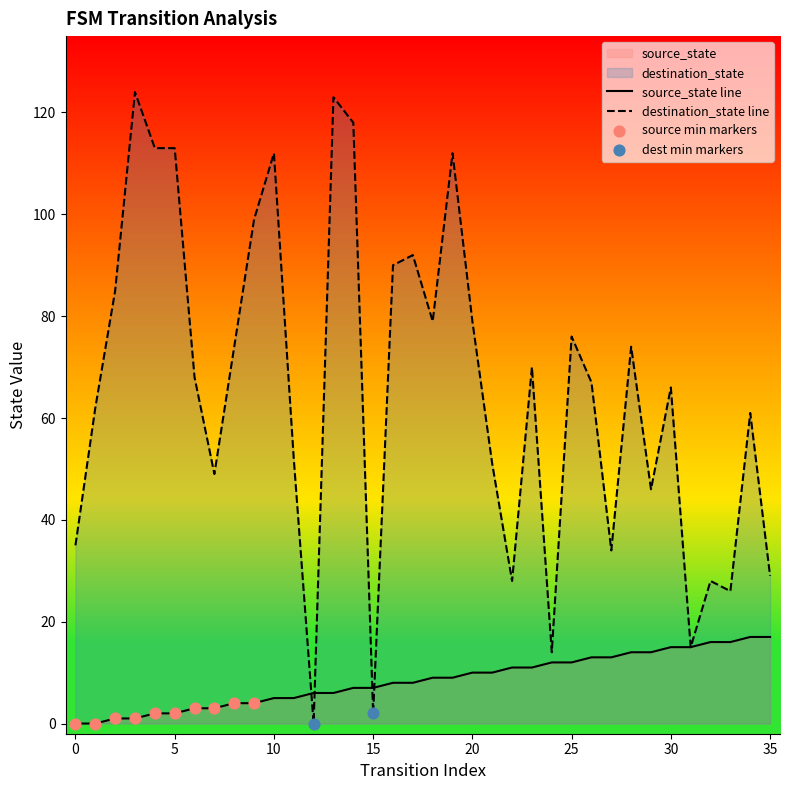

Which series reaches the minimum Y coordinate?

source_state